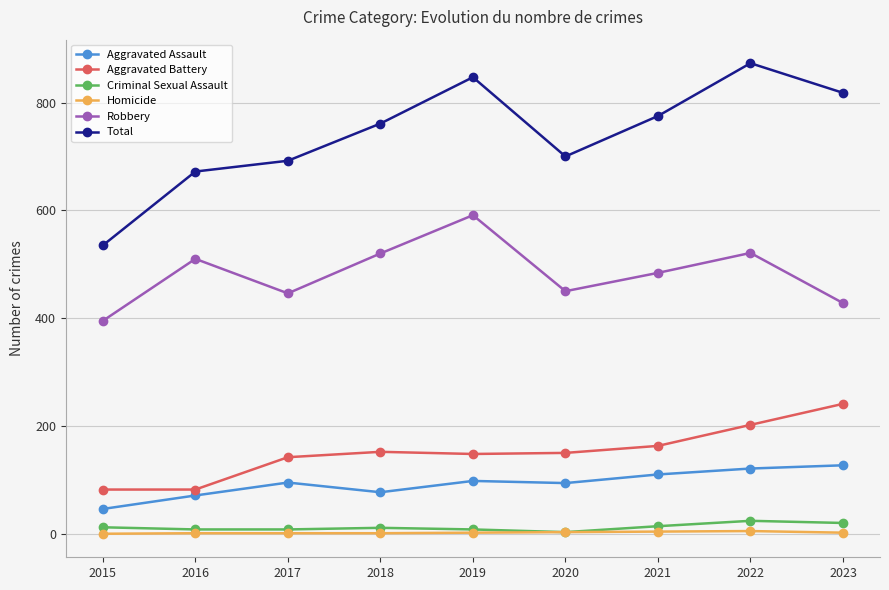

True or false: Robbery and Criminal Sexual Assault intersect in this chart.

False